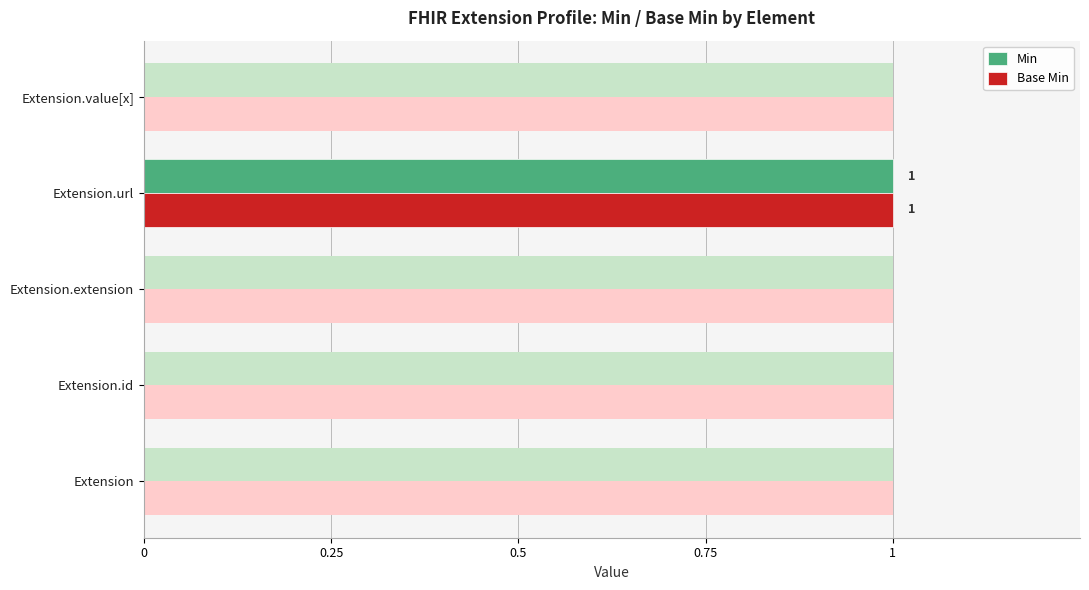

How many series are shown in this chart?

2